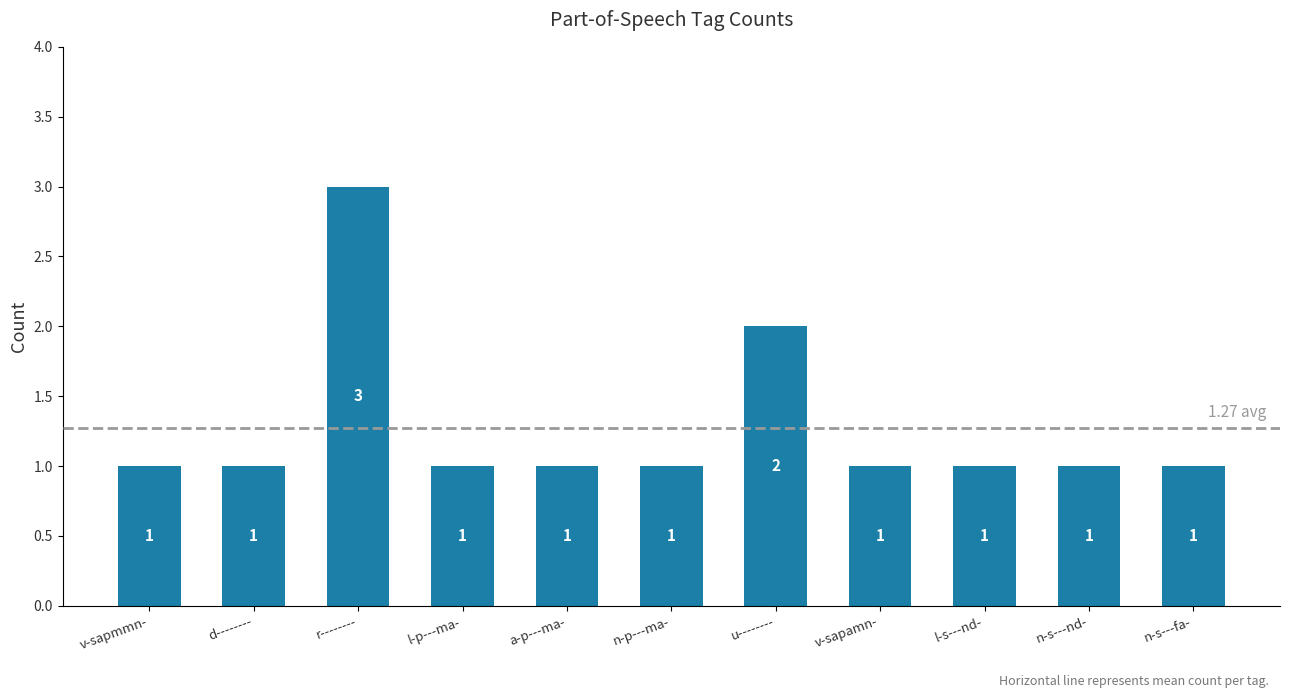

Where is the data nearest to the value 2?

u--------